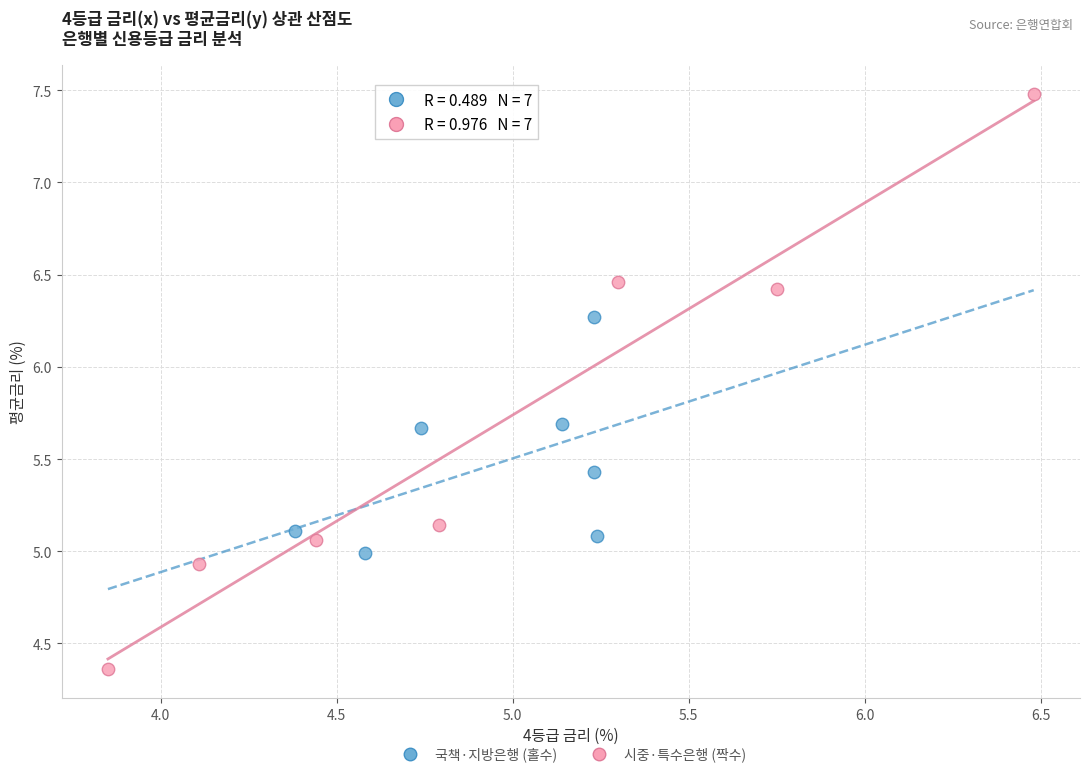

What are all the series names shown in the legend?

국책·지방은행 (홀수), 시중·특수은행 (짝수)